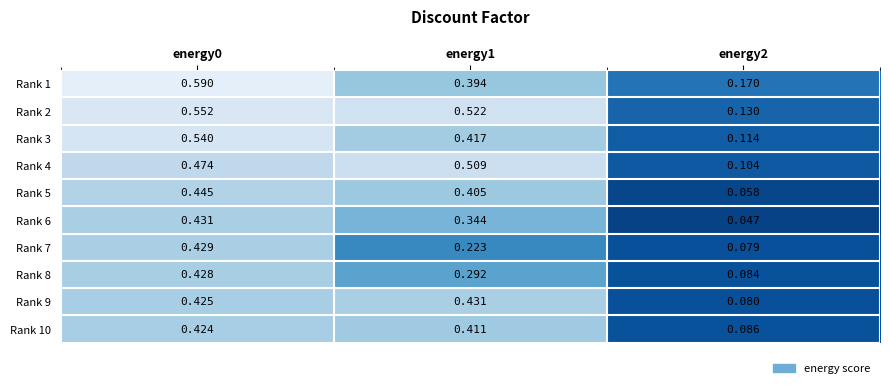

How many categories are shown in the chart?

3